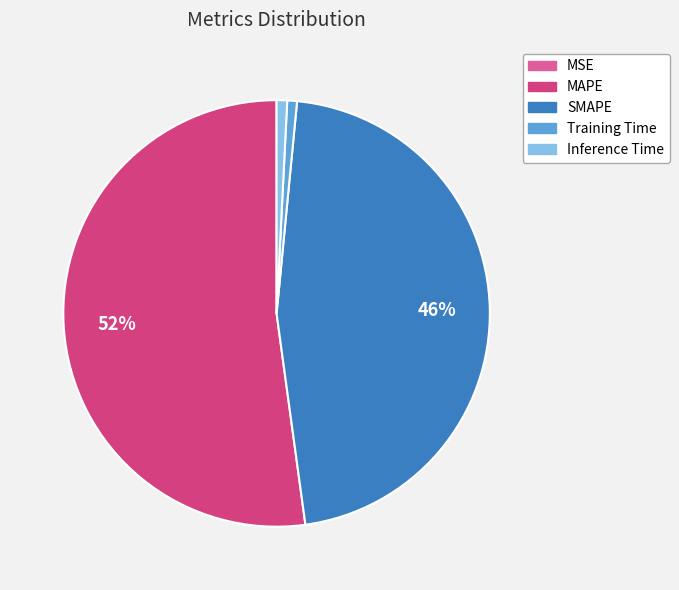

Which category has the biggest portion of the pie?

MAPE